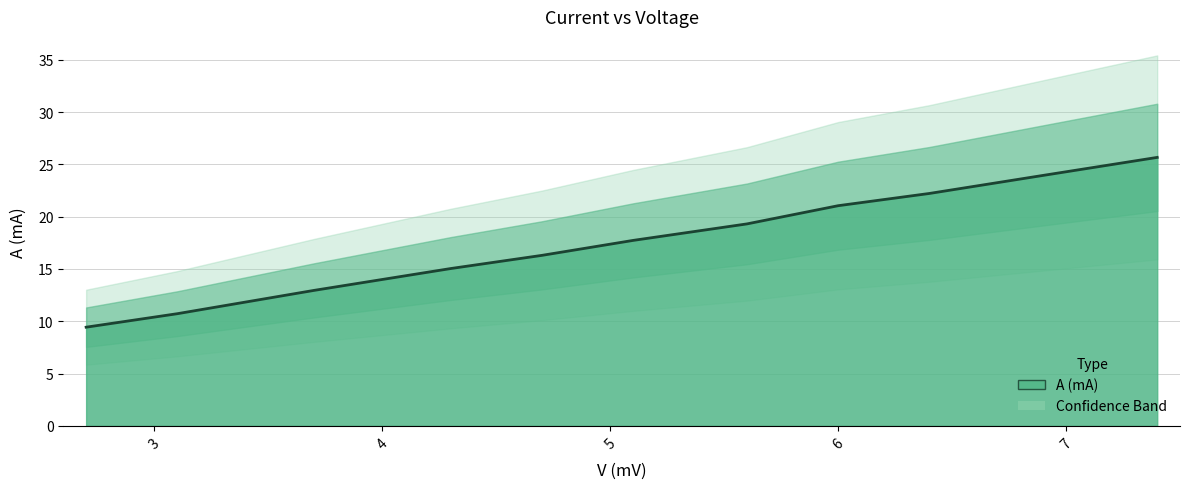

What is the smallest value displayed?

9.4